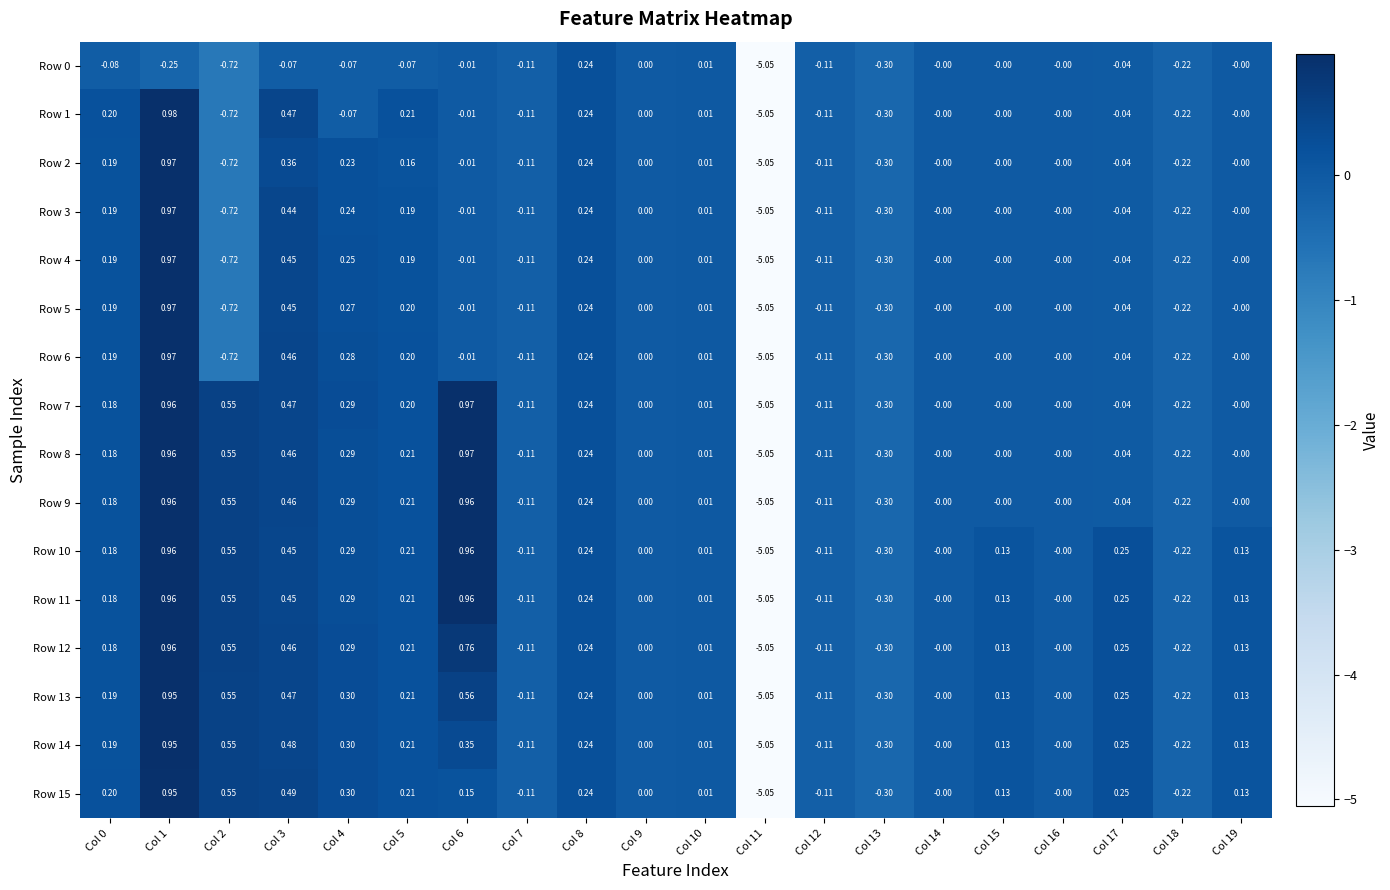

How many data points in Row 15 are less than 0?

5